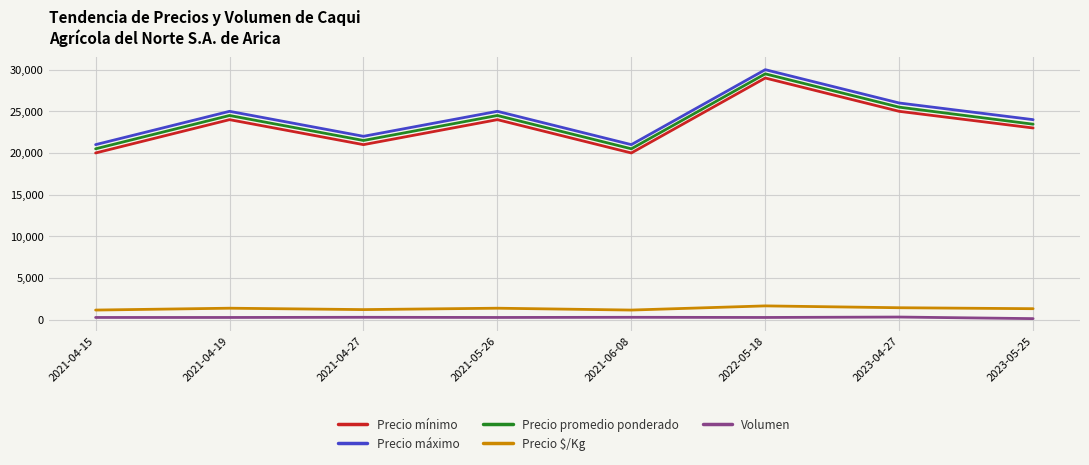

What is the difference between the highest and lowest values at 2021-04-19?

24750